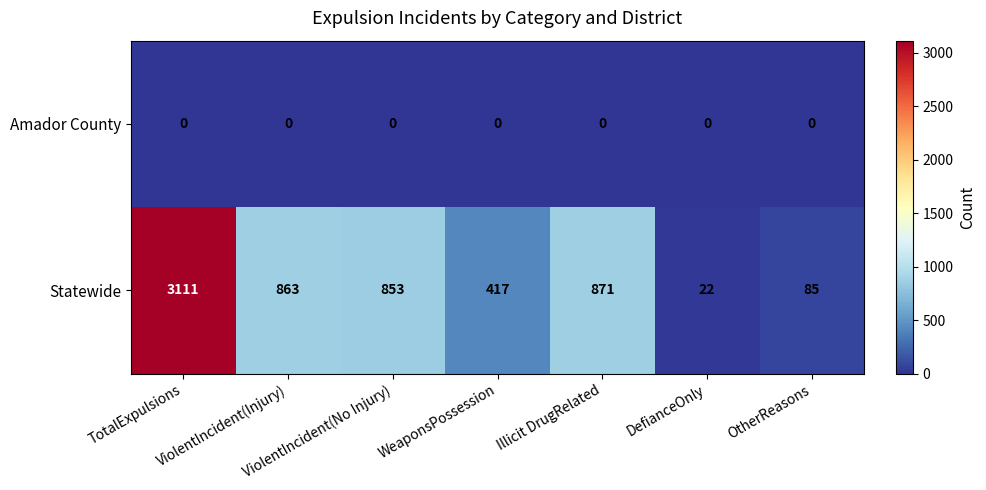

At which label does Statewide reach its minimum?

DefianceOnly